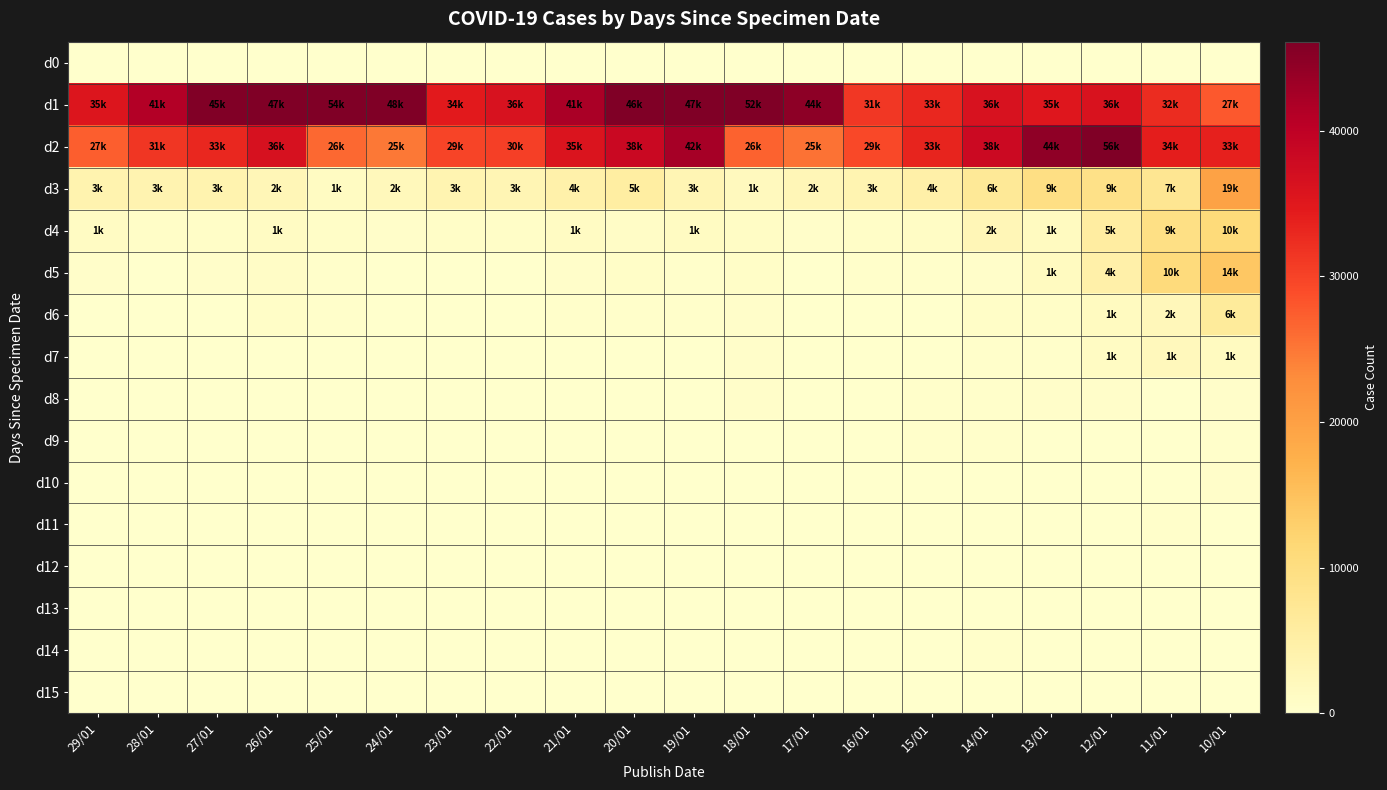

What is the total value across all series at 19/01?

95453